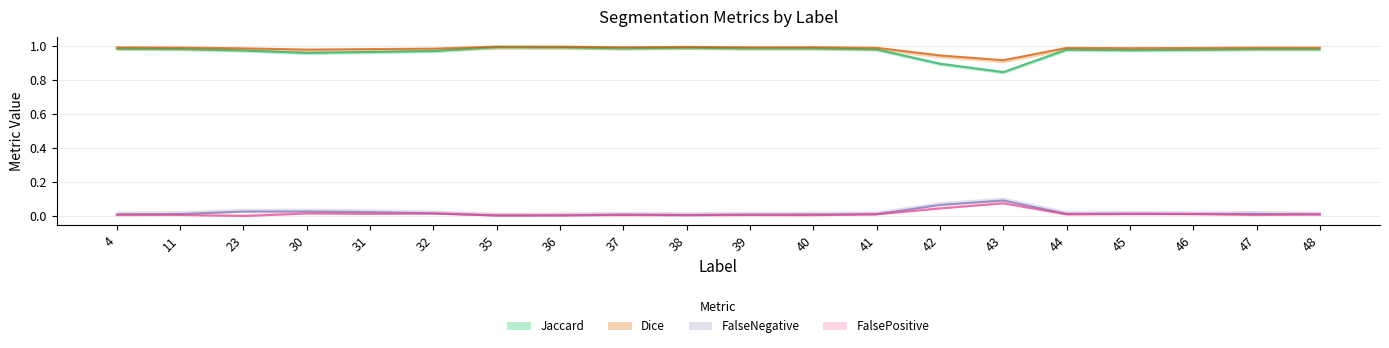

Is this an area chart (filled region under the line)?

No